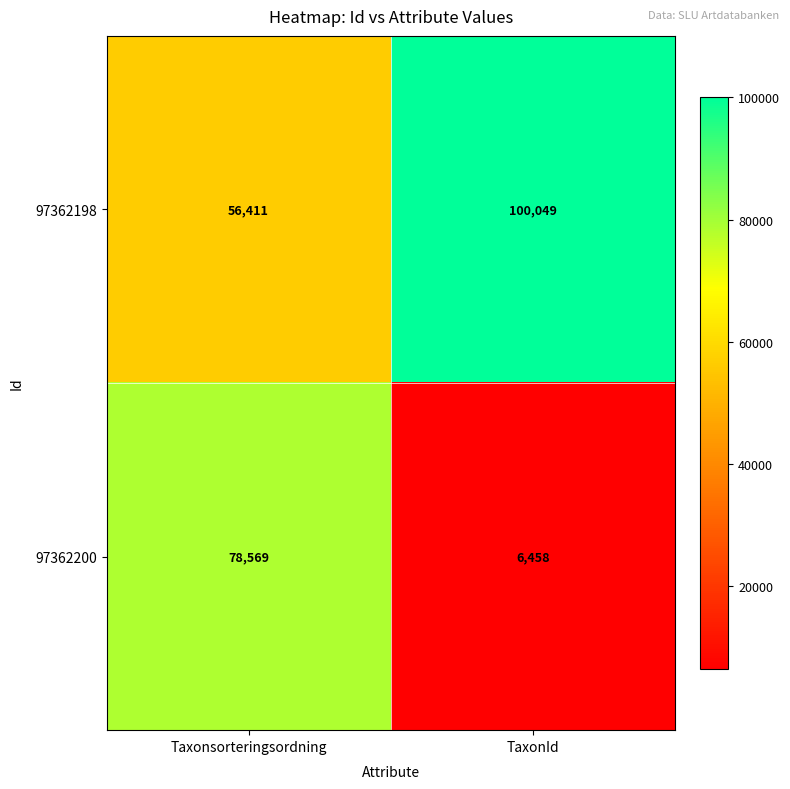

What is the greatest value displayed?

100049